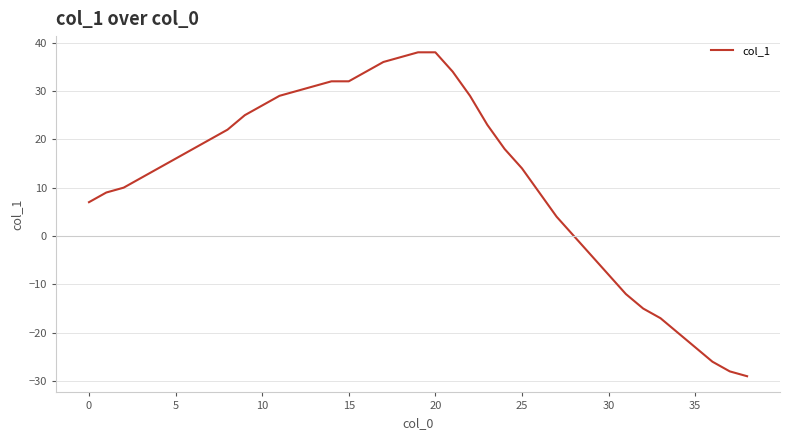

What is the difference between the maximum and minimum values?

67